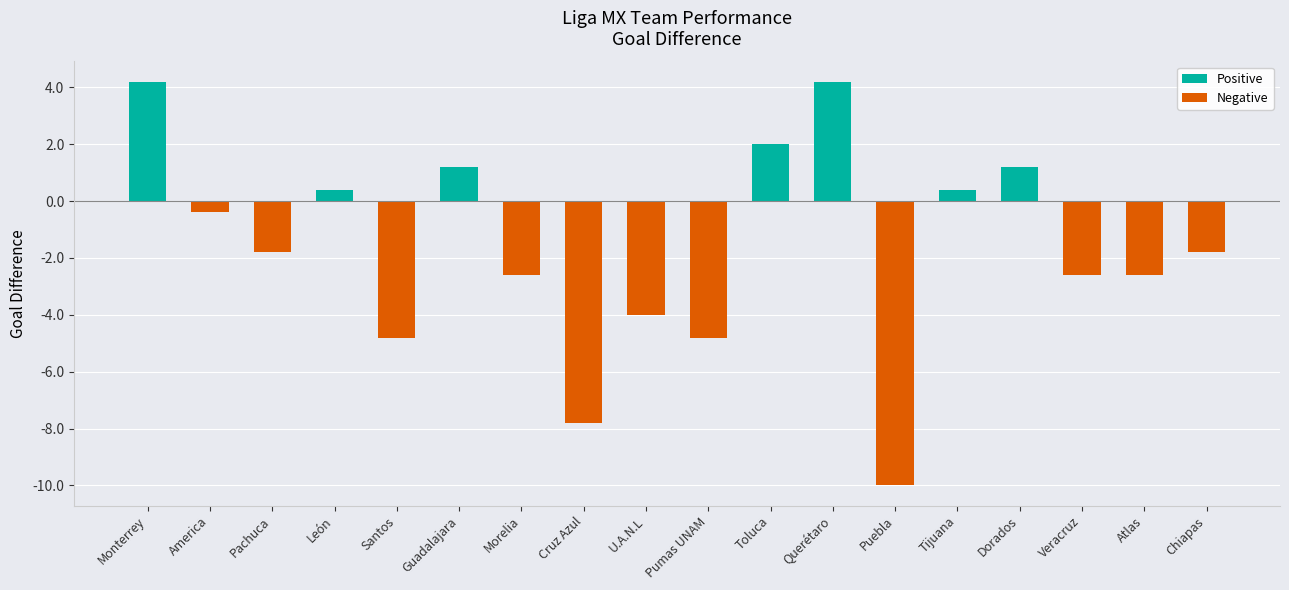

Reading right to left, transcribe all the data shown in this chart.

Positive: Chiapas=0.0	Atlas=0.0	Veracruz=0.0	Dorados=1.2	Tijuana=0.4	Puebla=0.0	Querétaro=4.2	Toluca=2.0	Pumas UNAM=0.0	U.A.N.L=0.0	Cruz Azul=0.0	Morelia=0.0	Guadalajara=1.2	Santos=0.0	León=0.4	Pachuca=0.0	America=0.0	Monterrey=4.2
Negative: Chiapas=-1.8	Atlas=-2.6	Veracruz=-2.6	Dorados=0.0	Tijuana=0.0	Puebla=-10.0	Querétaro=0.0	Toluca=0.0	Pumas UNAM=-4.8	U.A.N.L=-4.0	Cruz Azul=-7.8	Morelia=-2.6	Guadalajara=0.0	Santos=-4.8	León=0.0	Pachuca=-1.8	America=-0.4	Monterrey=0.0